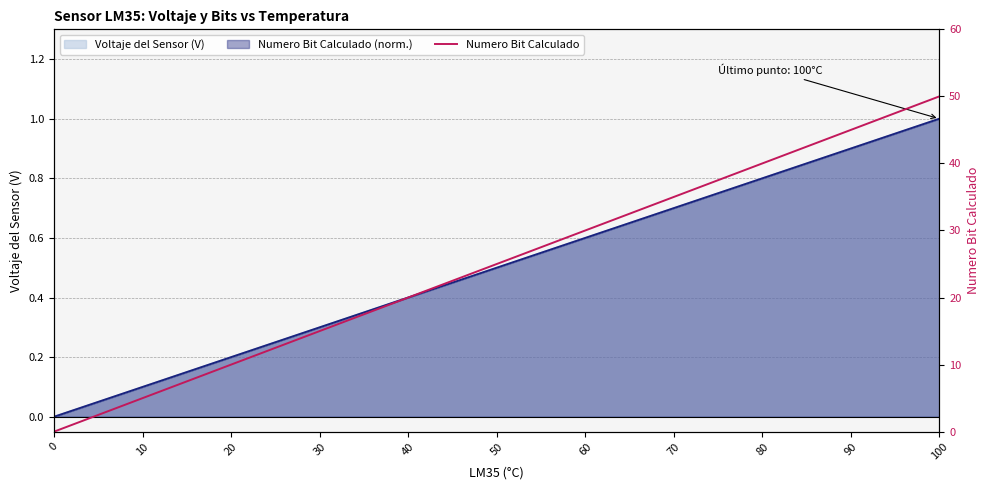

What is the value of the 5th point from the left?

20